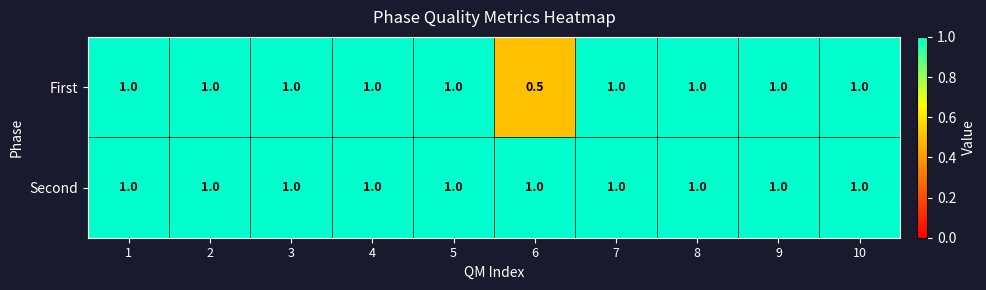

Reading left to right, transcribe all the data shown in this chart.

First: 1.0	1.0	1.0	1.0	1.0	0.5	1.0	1.0	1.0	1.0
Second: 1.0	1.0	1.0	1.0	1.0	1.0	1.0	1.0	1.0	1.0